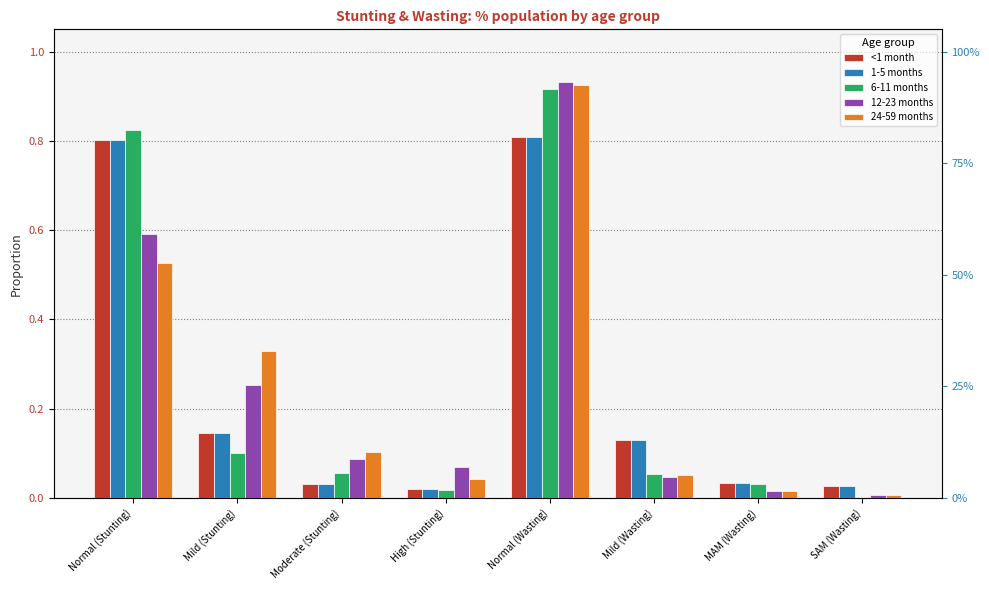

What is the value of the <1 month bar at the 1st from the left?

0.8